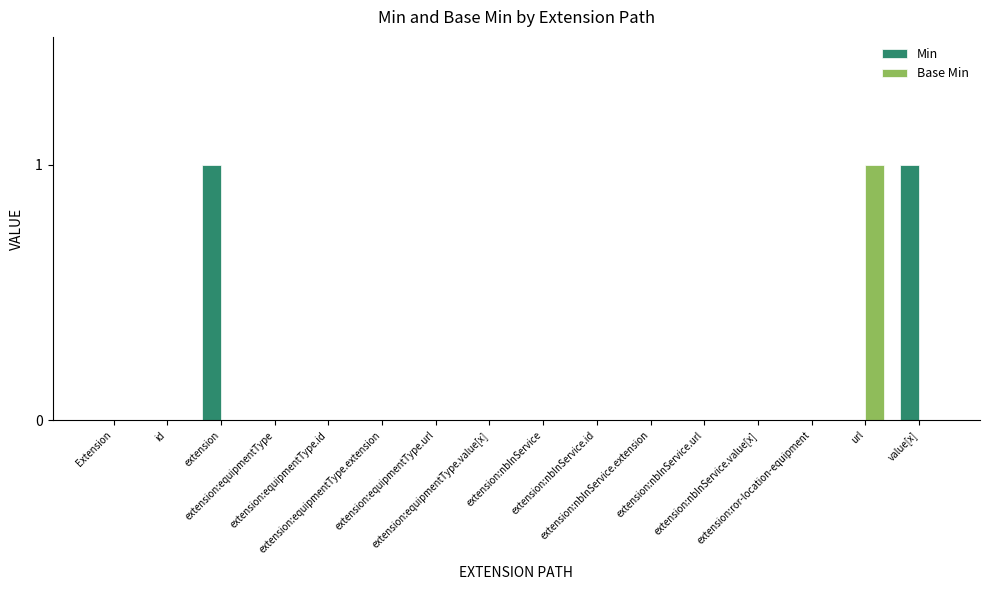

Is the value of Min at value[x] greater than the value of Base Min at extension:ror-location-equipment?

Yes